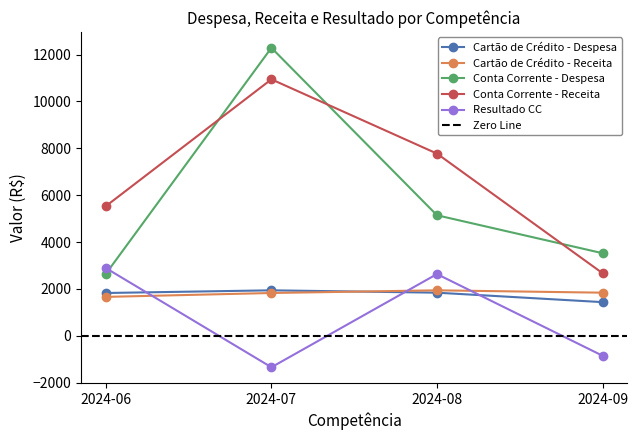

Which series has the largest range (max minus min)?

Conta Corrente - Despesa